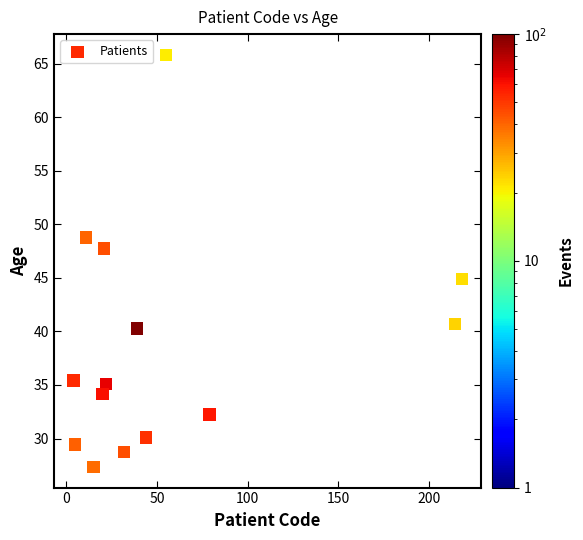

What Y value in the scatter plot is closest to 46?

44.9